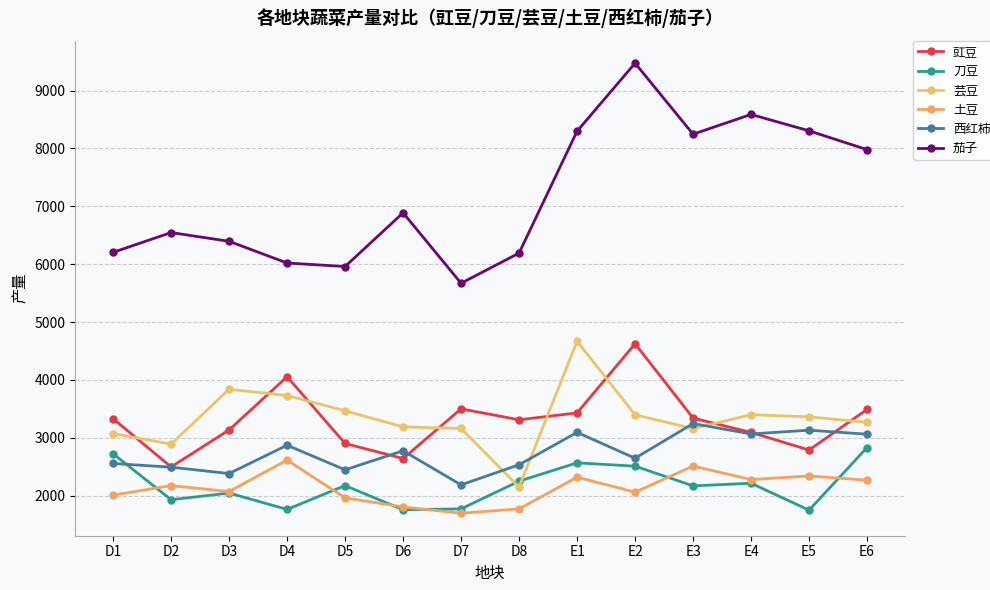

Is the value of 刀豆 at E1 greater than the value of 豇豆 at E4?

No